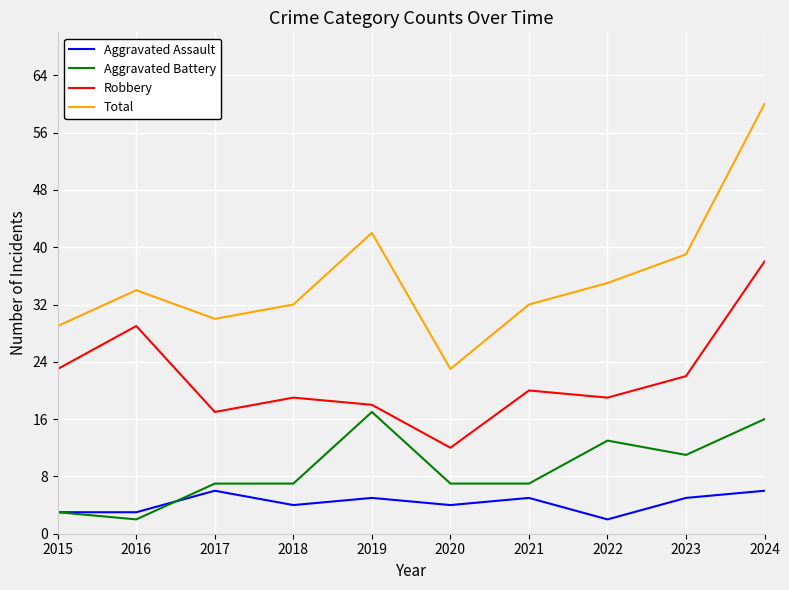

Does the chart have visible grid lines?

Yes